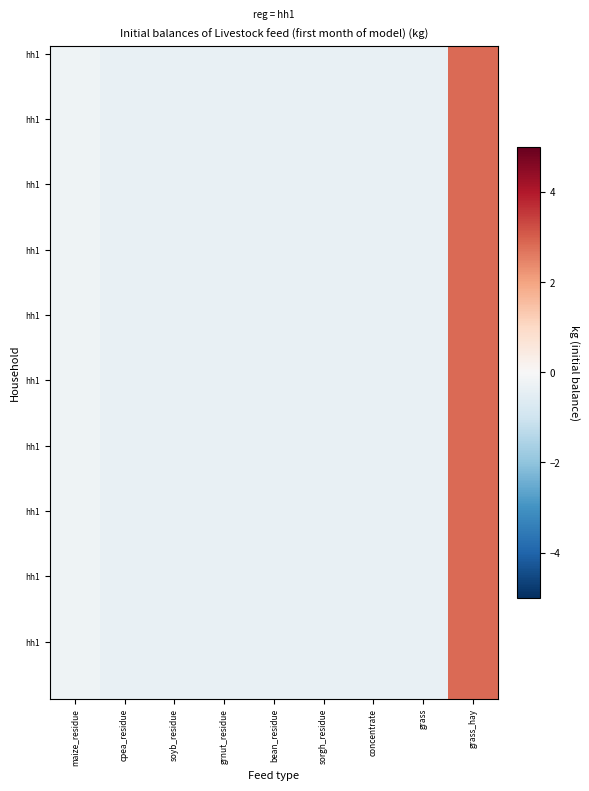

How many distinct data groups are displayed?

40